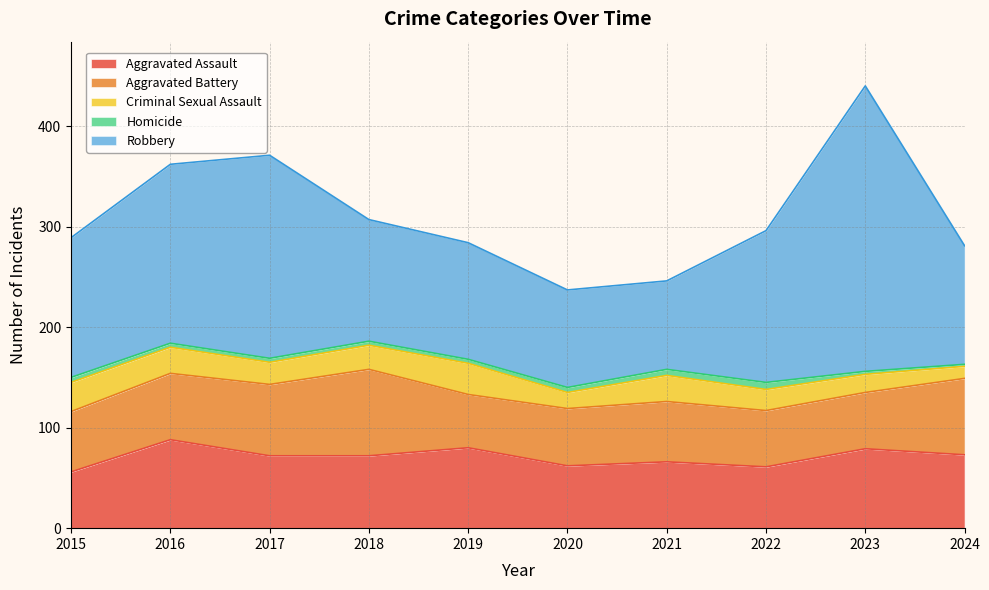

What is the average value of the Robbery series?

149